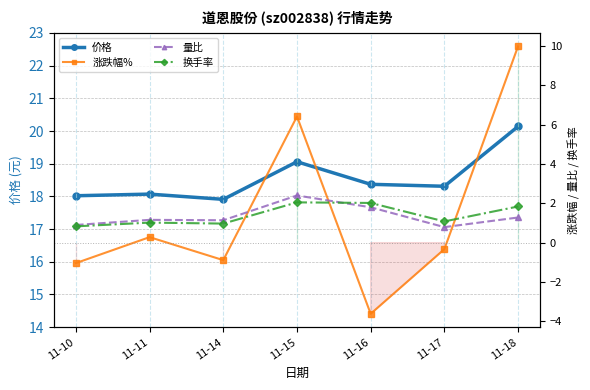

True or false: 涨跌幅% has more than 2 points higher than both neighbors.

False